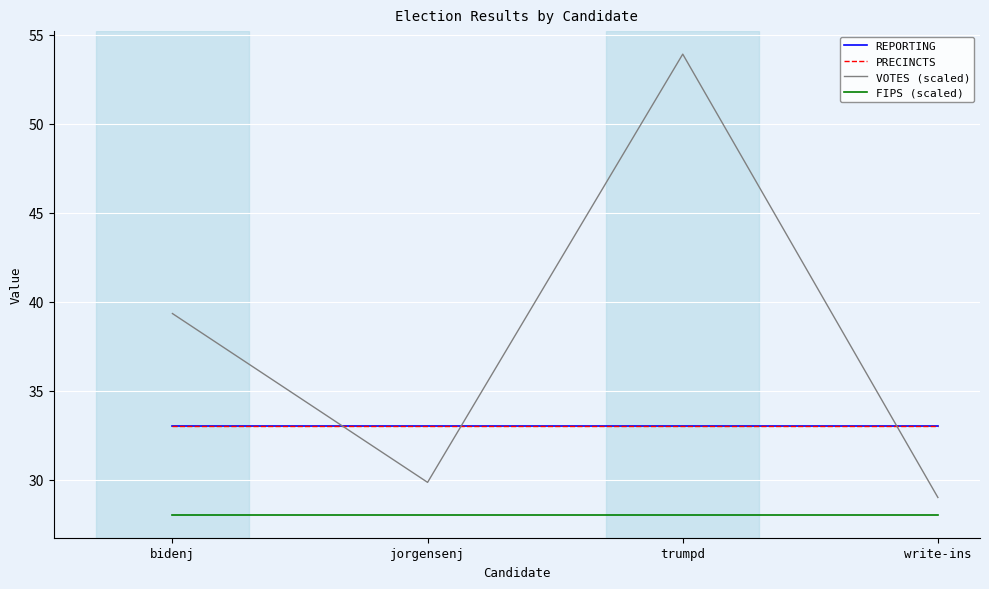

Between bidenj and trumpd, which series saw the biggest shift?

VOTES (scaled)